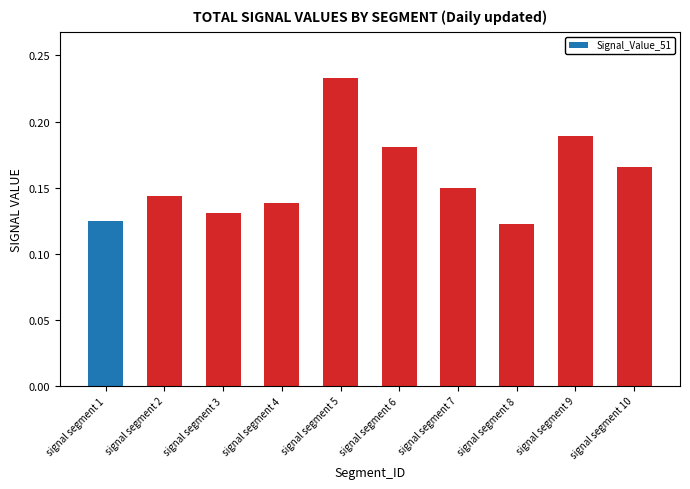

Which label corresponds to the largest value in the chart?

signal segment 5